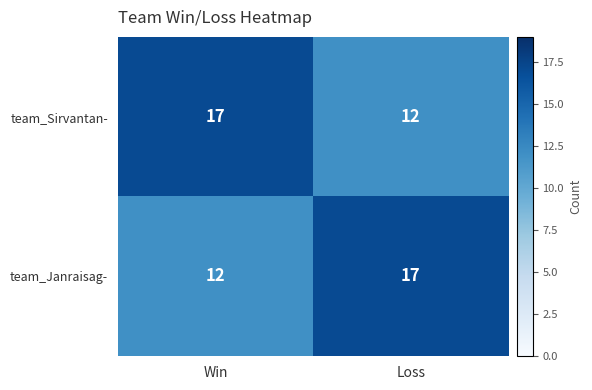

At how many categories does at least one series exceed 12?

2